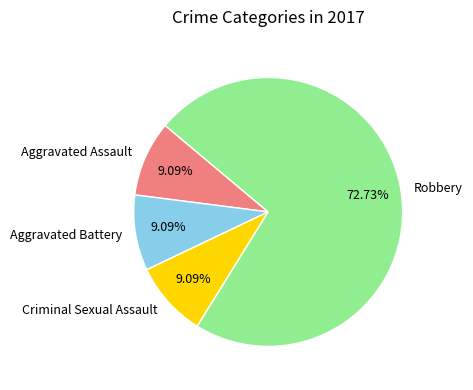

Approximately how many times larger is the value at Aggravated Assault compared to Criminal Sexual Assault?

1.0